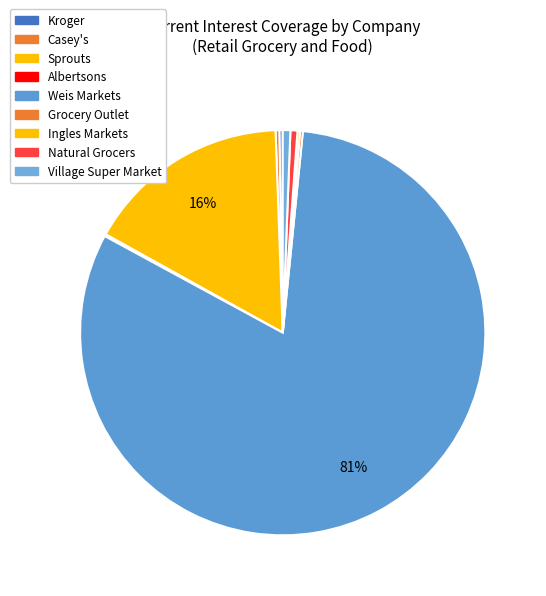

True or false: Casey's accounts for 6% of the total.

False